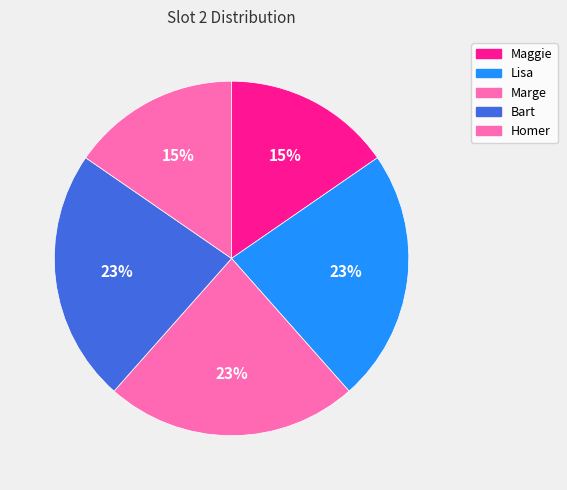

Combined, what portion of the pie is Homer and Lisa?

38.5%